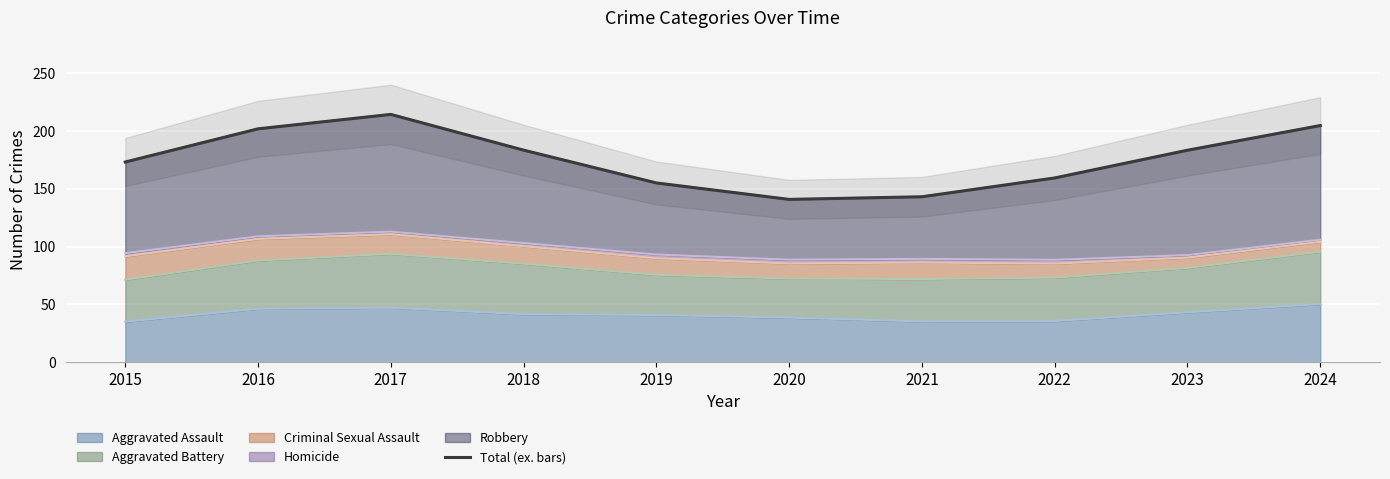

Rank the categories by value from lowest to highest.

2020, 2021, 2019, 2022, 2015, 2023, 2018, 2016, 2024, 2017